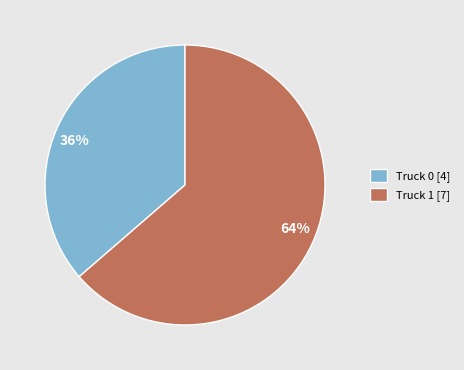

Rank the categories by value from highest to lowest.

Truck 1, Truck 0